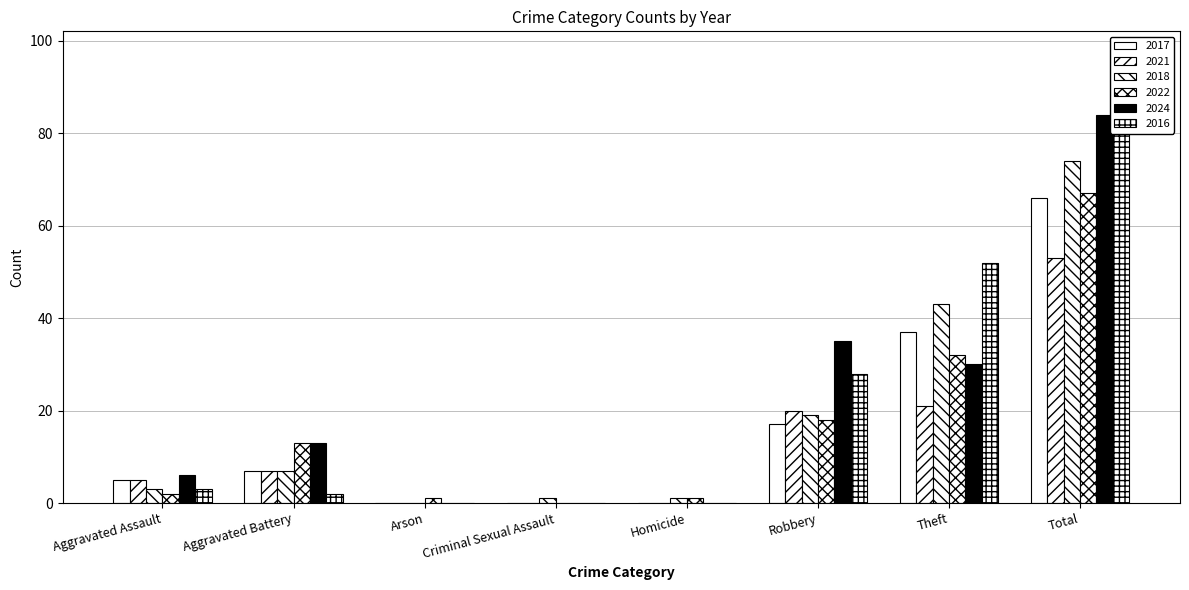

Which series has the largest range (max minus min)?

2016